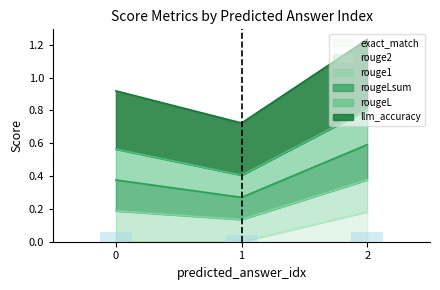

The value of rouge2 at 0 is -0.1. True or false?

False